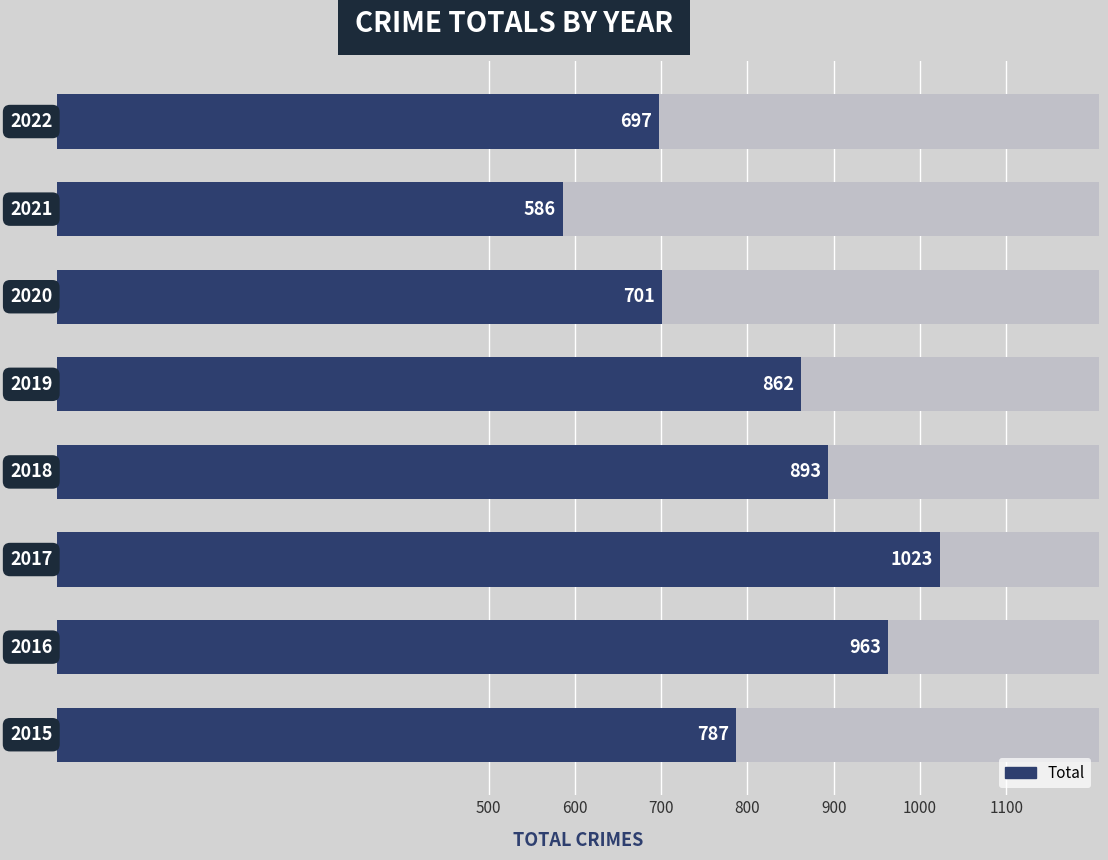

Is it true that the value at 1100 is 158?

False